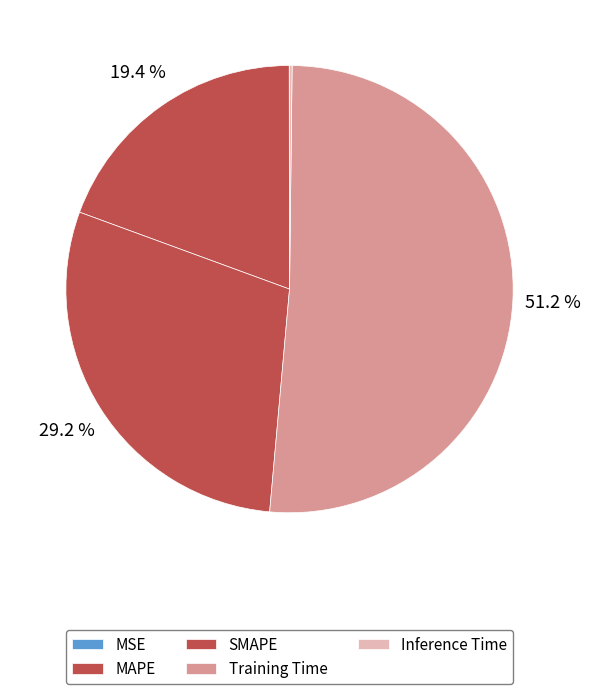

What is the smallest slice in the pie chart?

MSE